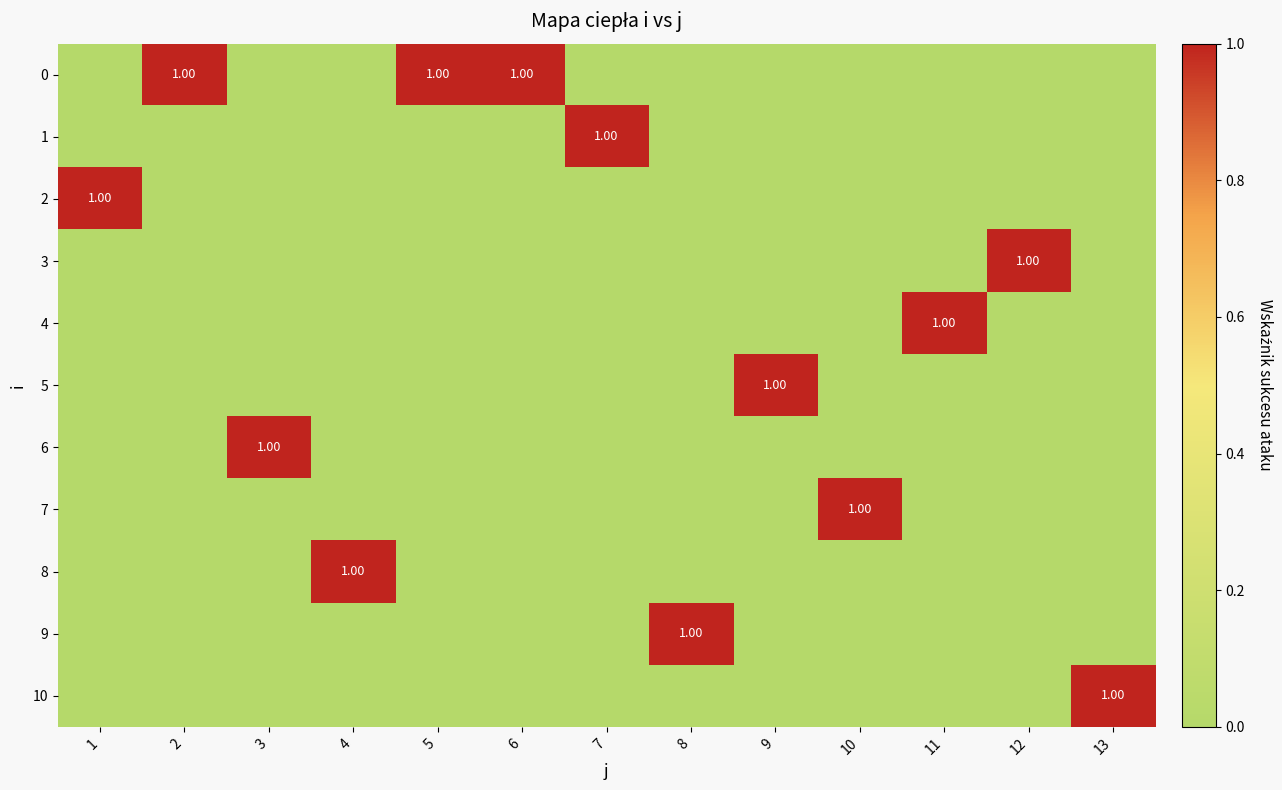

Which category has the lowest value in the 5 series?

1